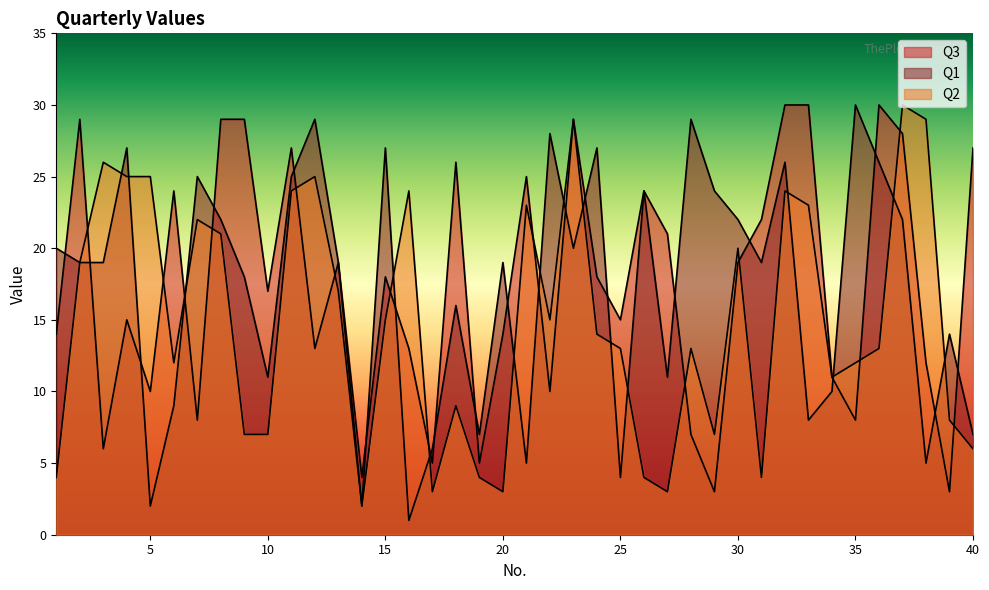

How many lines are shown in the chart?

3